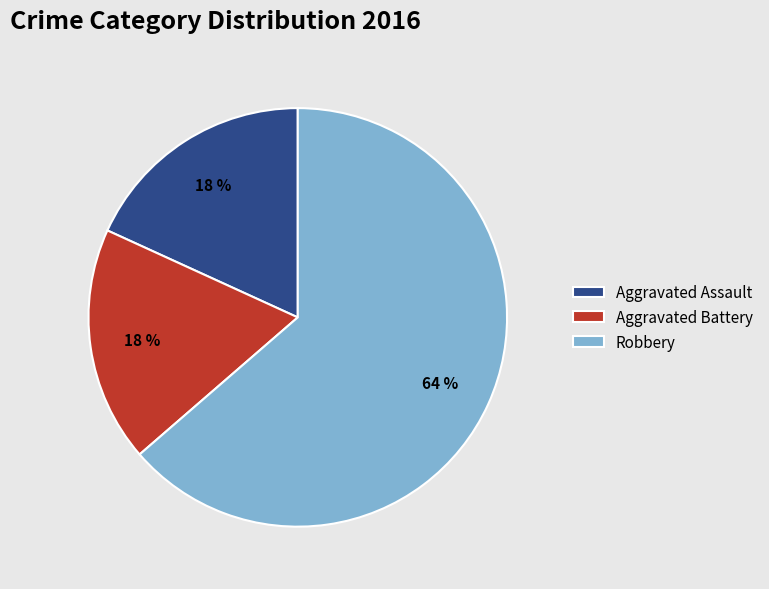

What is the largest slice in the pie chart?

Robbery